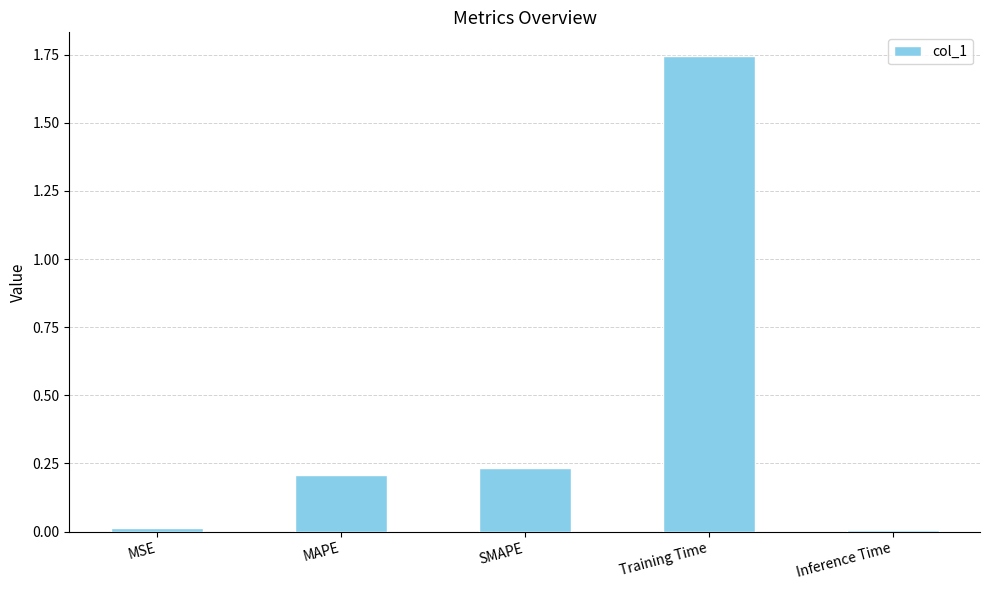

Which has a higher value, MSE or SMAPE?

SMAPE